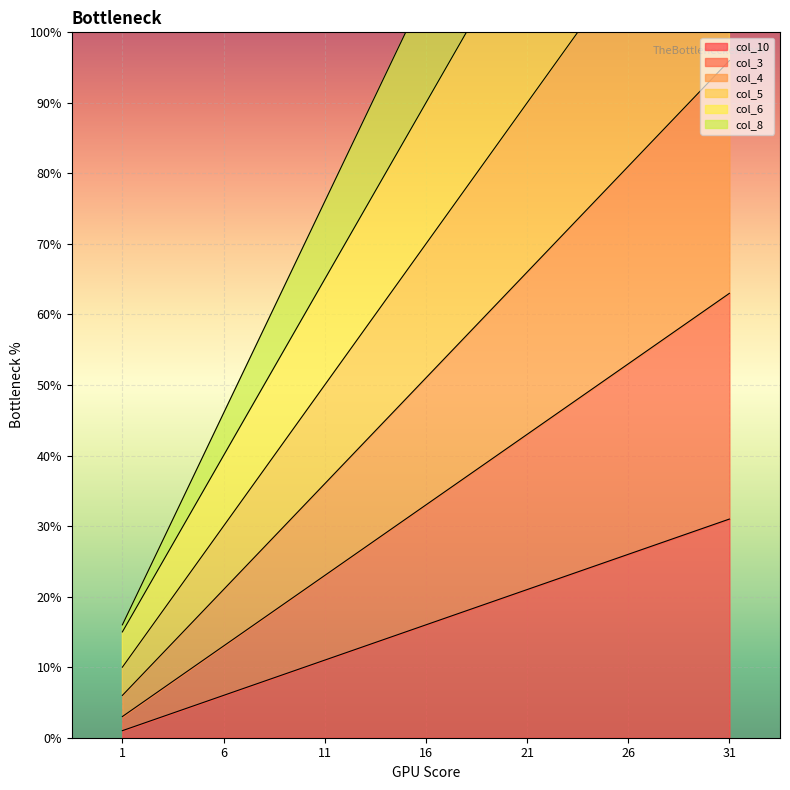

What is the total value across all series at 31?

681